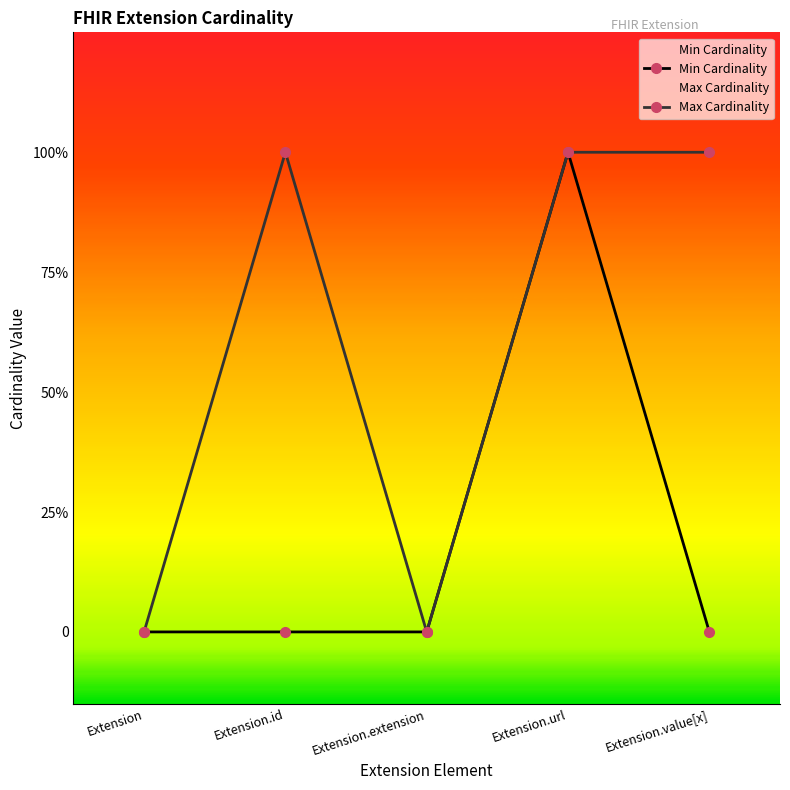

What position from the left is Extension.value[x]?

5